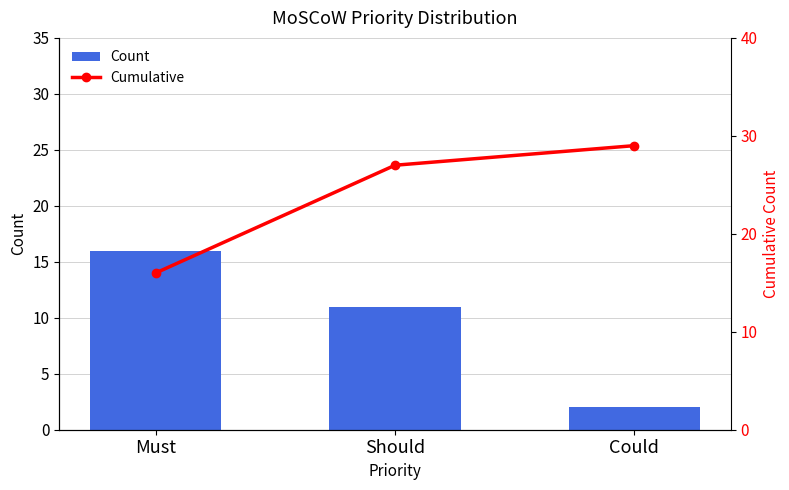

How many categories are shown in the chart?

3